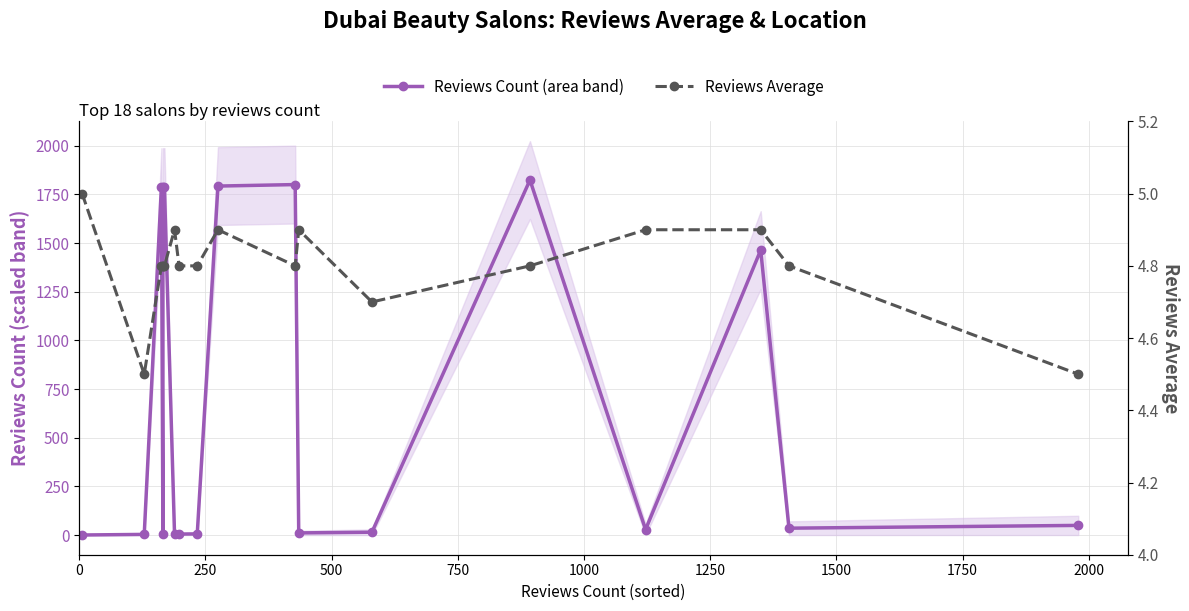

How many times do Reviews Average and Reviews Count (area band) cross each other?

5